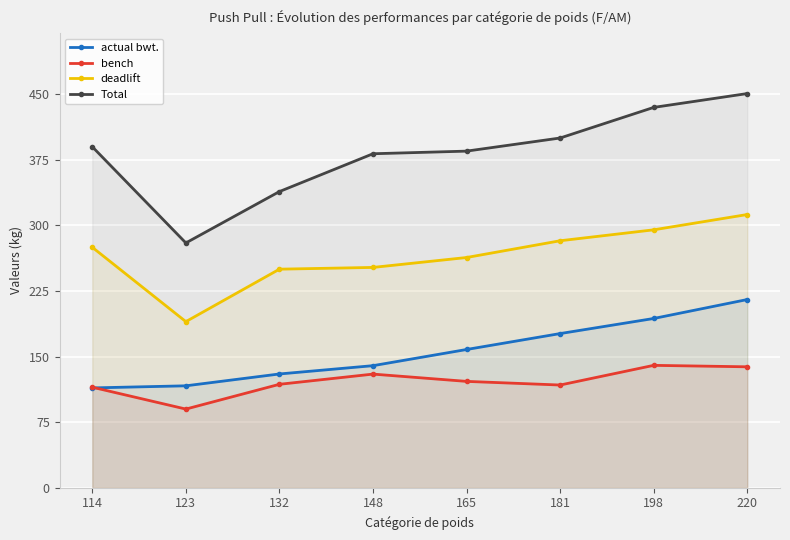

How many data points in Total are above 390?

3